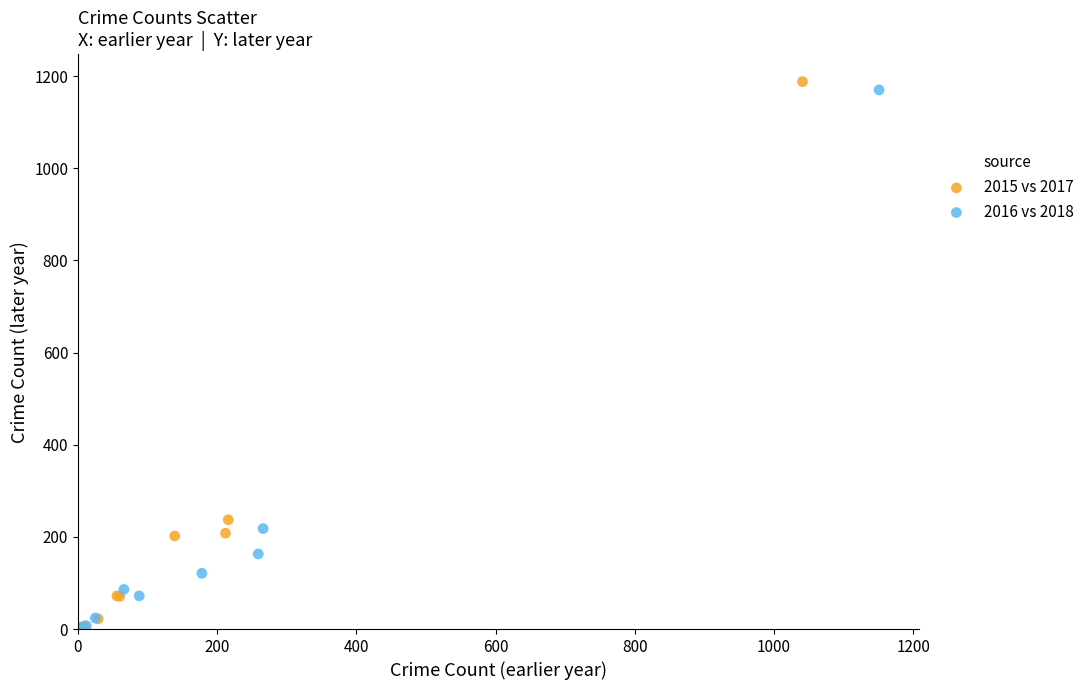

Which series has the largest Y range (max minus min)?

2015 vs 2017